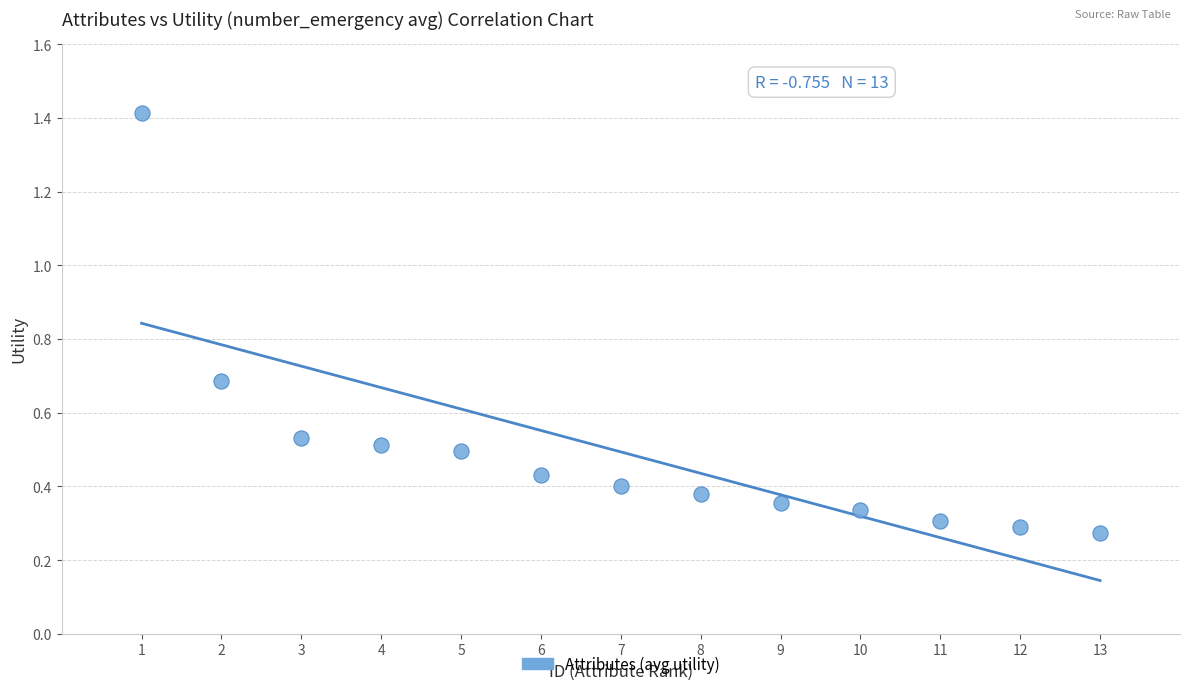

What is the range of X values (max minus min)?

12.0